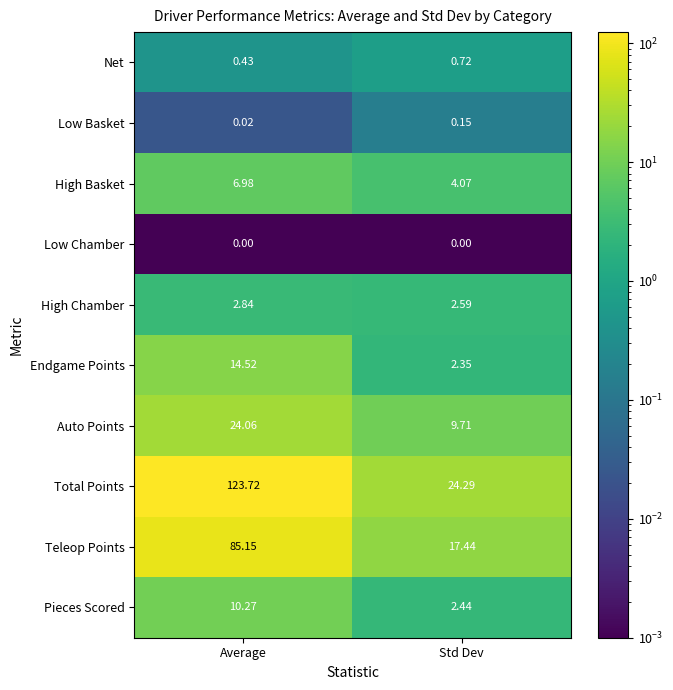

At which label is Total Points closest to 74?

Std Dev